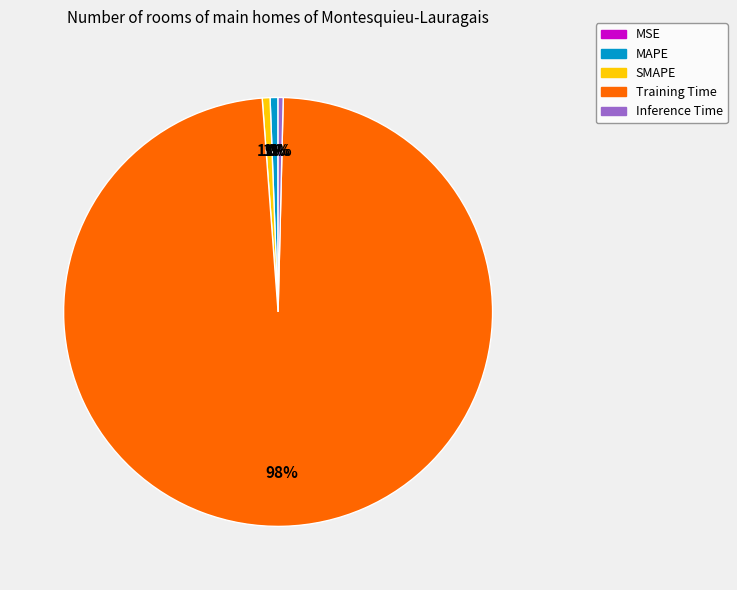

Which category has the biggest portion of the pie?

Training Time